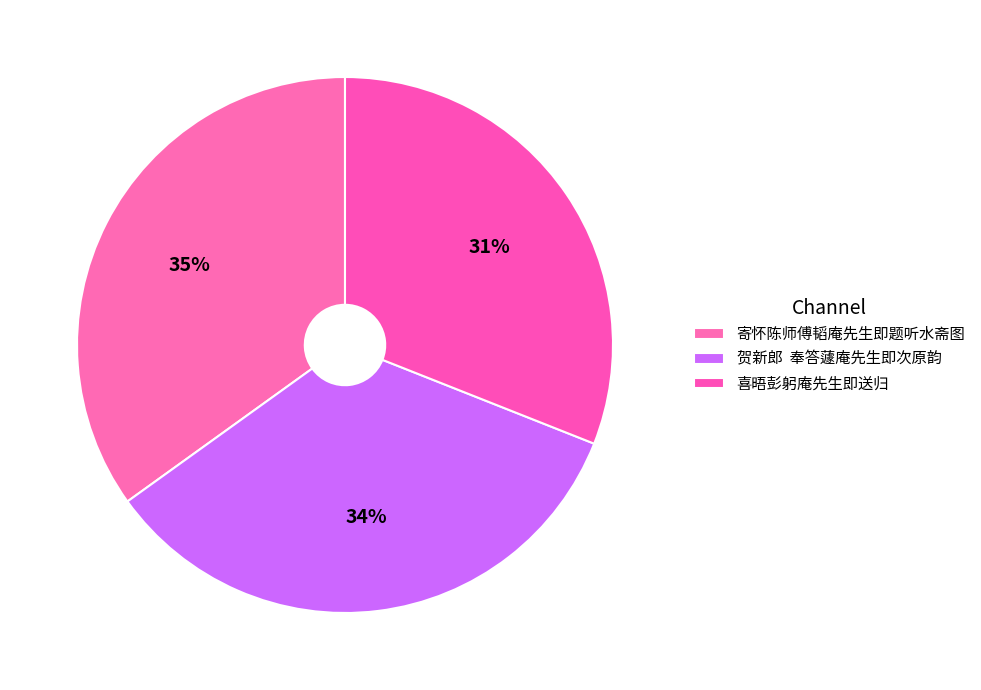

Is 寄怀陈师傅韬庵先生即题听水斋图 the majority of the pie?

No